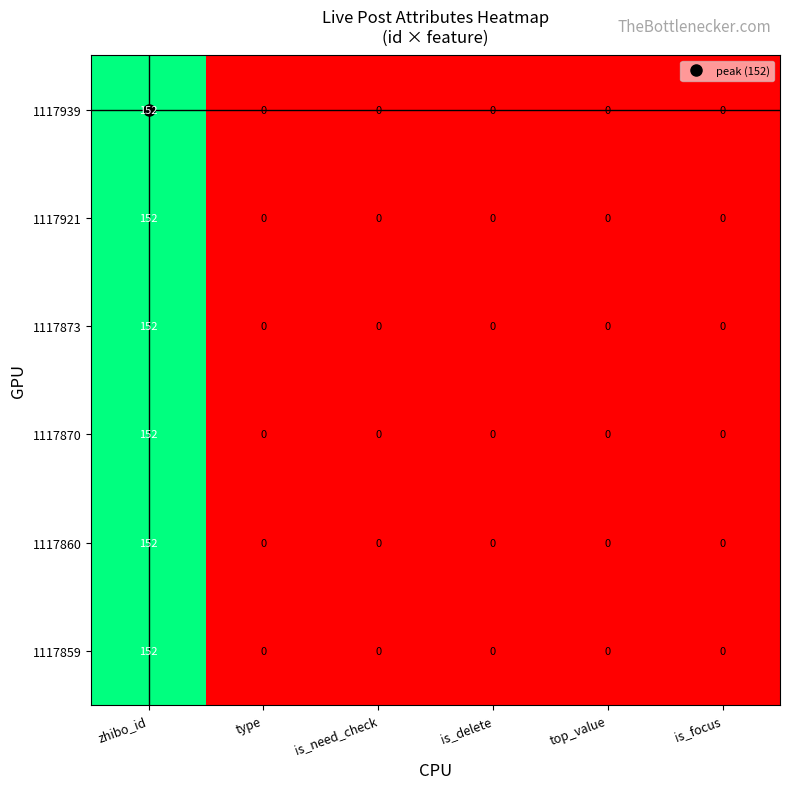

Which label corresponds to the largest value in the chart?

zhibo_id